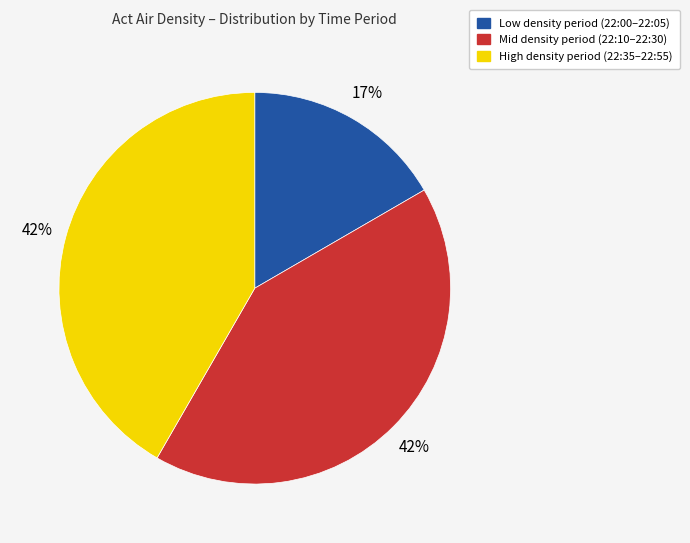

Does any single category account for the majority?

No